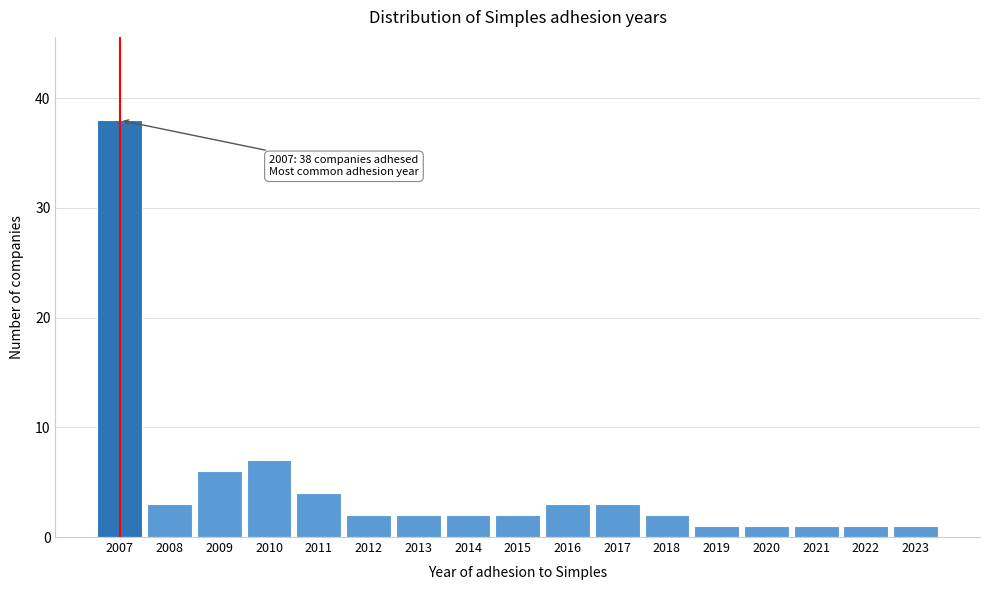

Reading right to left, extract all data points from this chart.

1	1	1	1	1	2	3	3	2	2	2	2	4	7	6	3	38